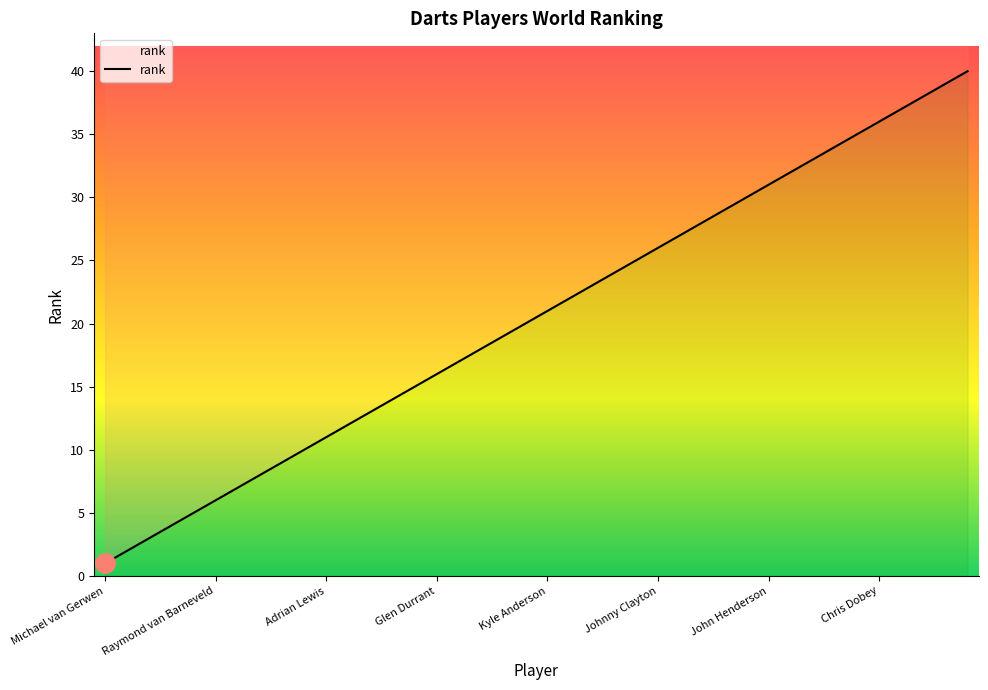

How many lines are shown in the chart?

1